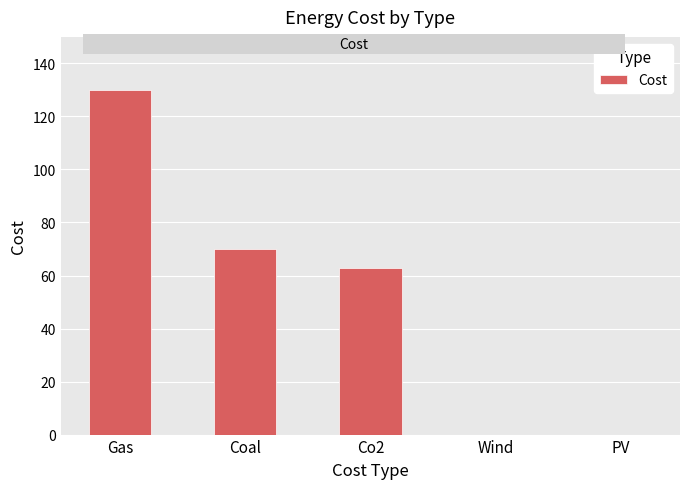

What is the difference between the values at Co2 and Coal?

7